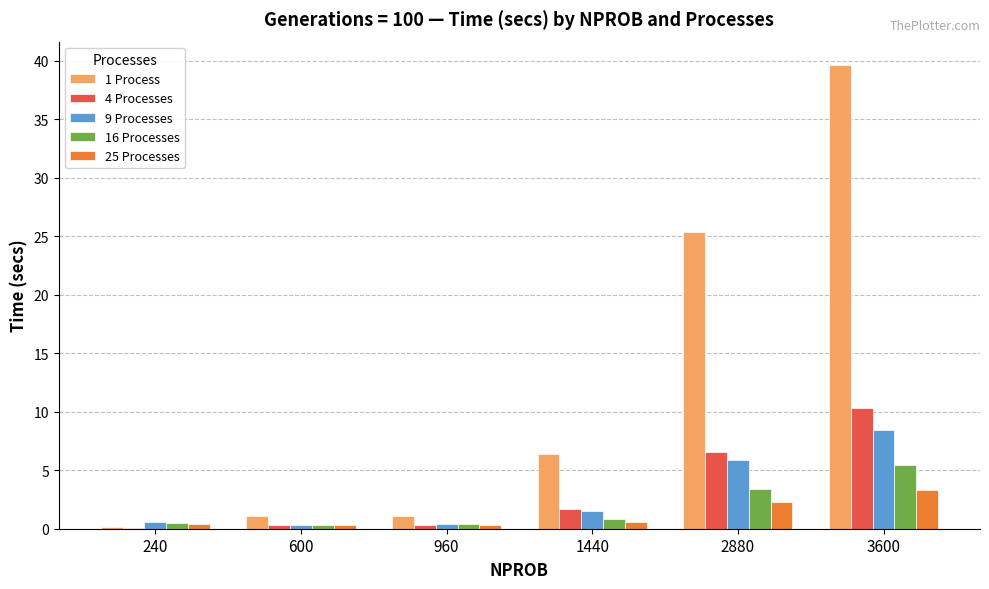

What is the spread (max minus min) of values at 3600?

36.3